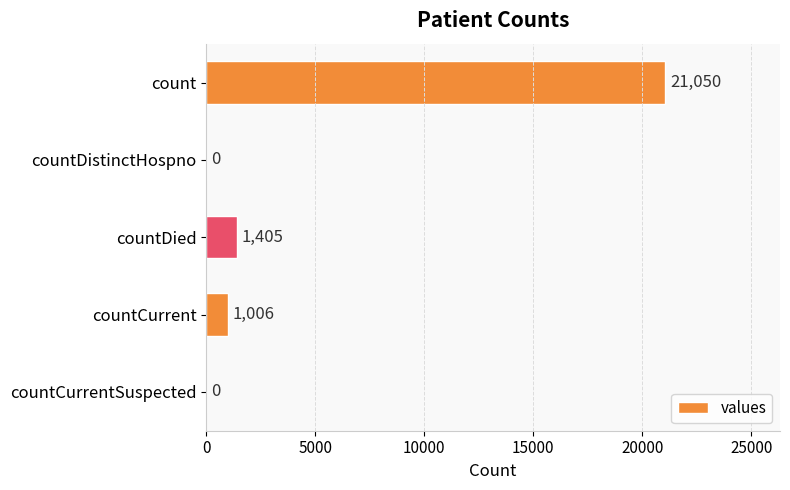

How many data points does each series have?

5